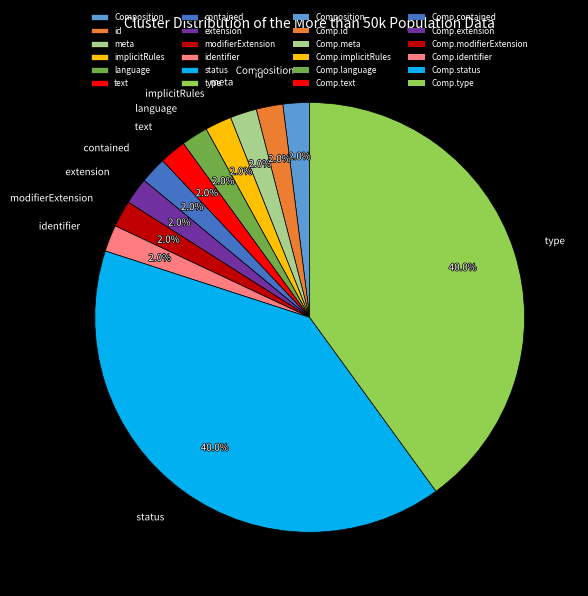

Count the number of slices in the pie.

12